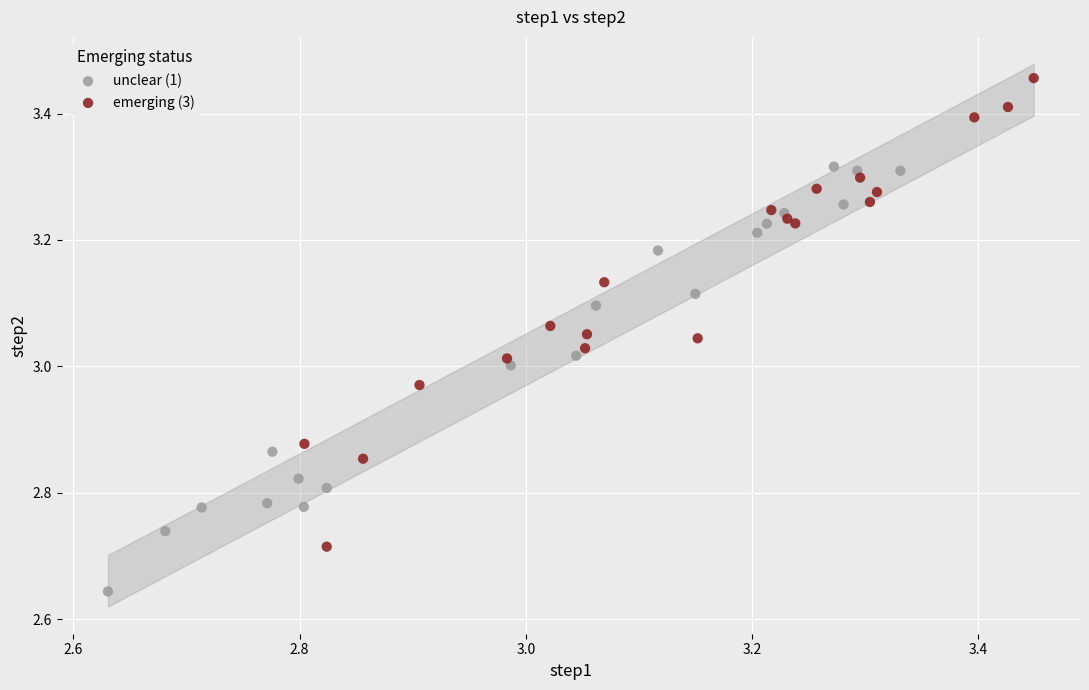

Which series reaches the minimum Y coordinate?

unclear (1)